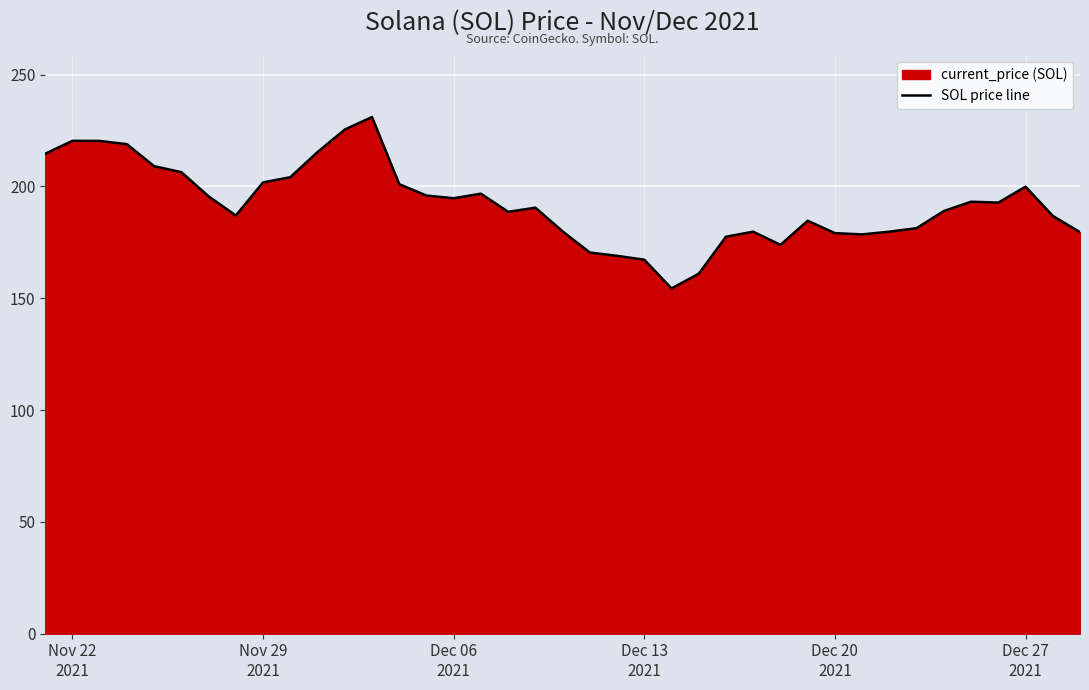

What is the difference between the maximum and minimum values?

76.7